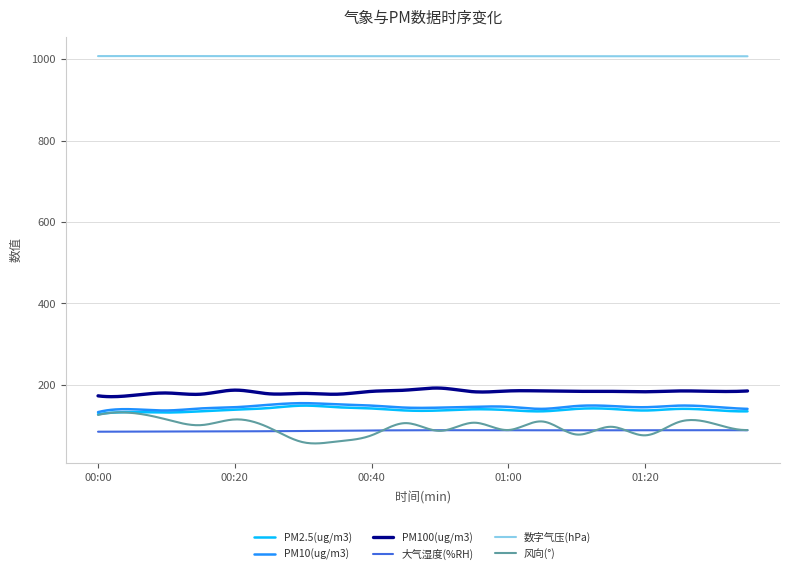

Which series has the largest total across all categories?

数字气压(hPa)